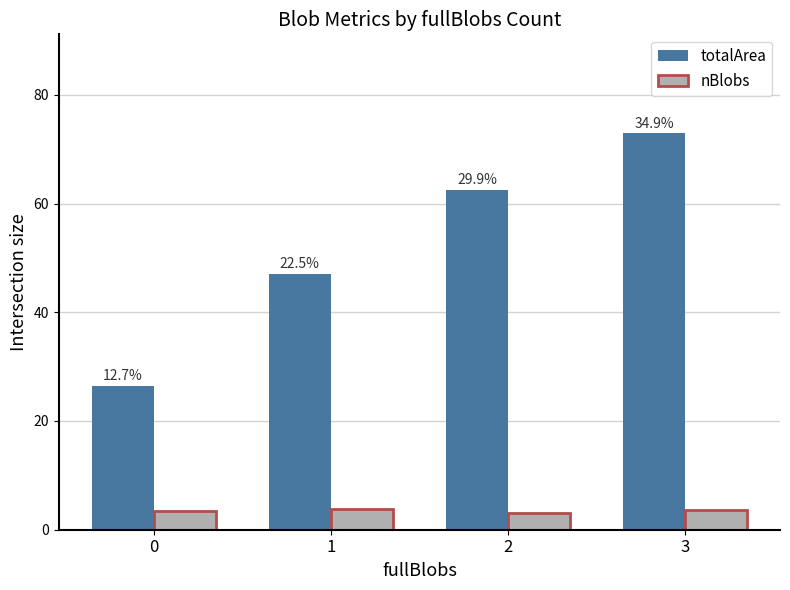

True or false: totalArea has a value of 75.1 at 1.

False